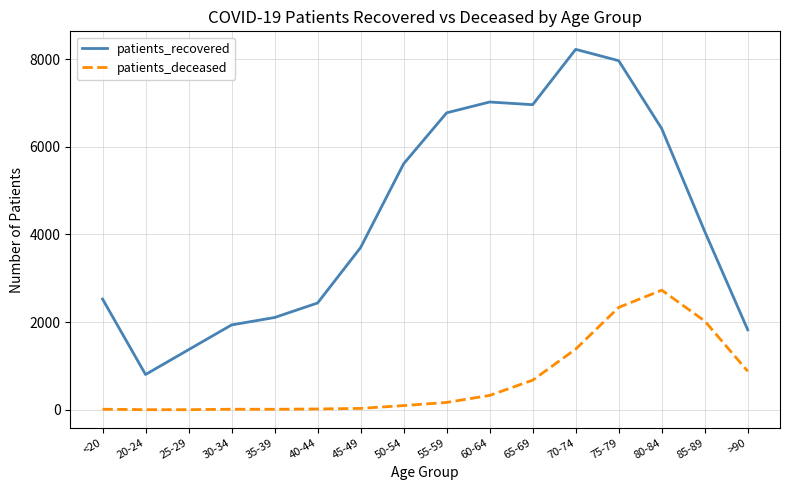

What is the difference between the patients_deceased values at 70-74 and 25-29?

1381